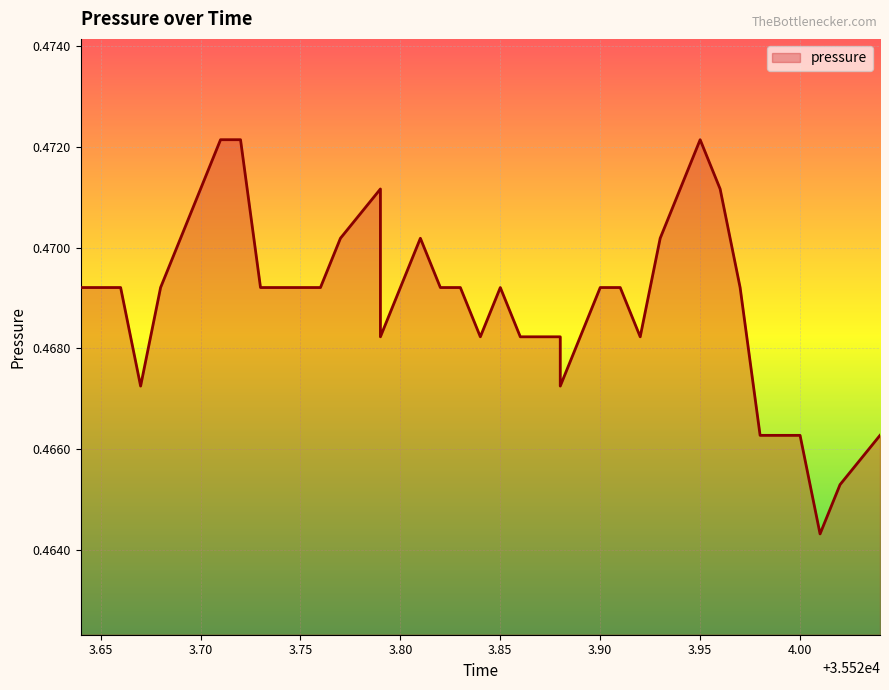

Reading left to right, list all the values displayed in this chart.

0.5	0.5	0.5	0.5	0.5	0.5	0.5	0.5	0.5	0.5	0.5	0.5	0.5	0.5	0.5	0.5	0.5	0.5	0.5	0.5	0.5	0.5	0.5	0.5	0.5	0.5	0.5	0.5	0.5	0.5	0.5	0.5	0.5	0.5	0.5	0.5	0.5	0.5	0.5	0.5